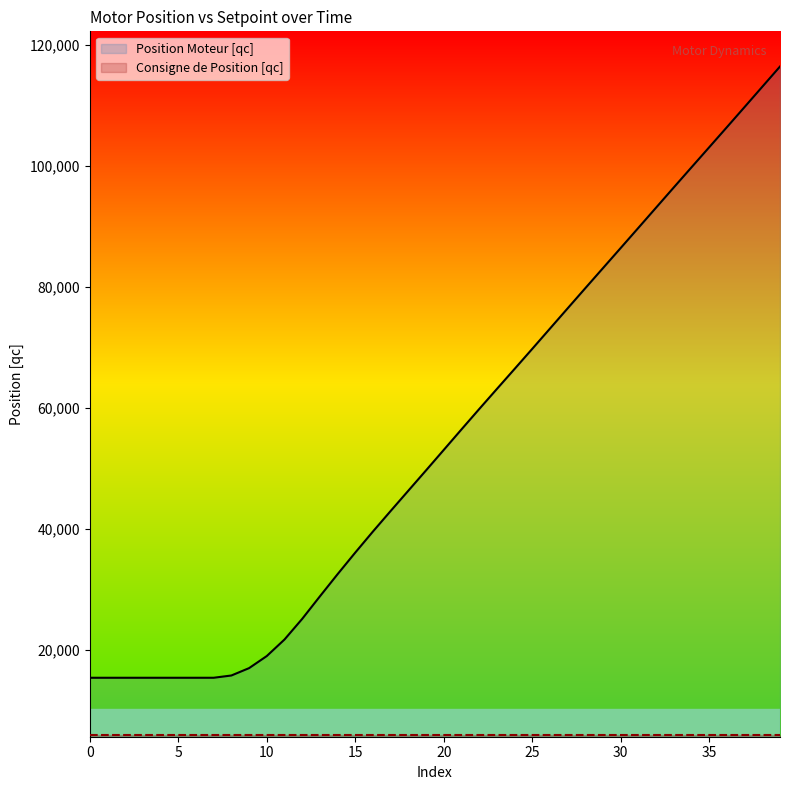

What is the change in value from 10 to 34?

+80848